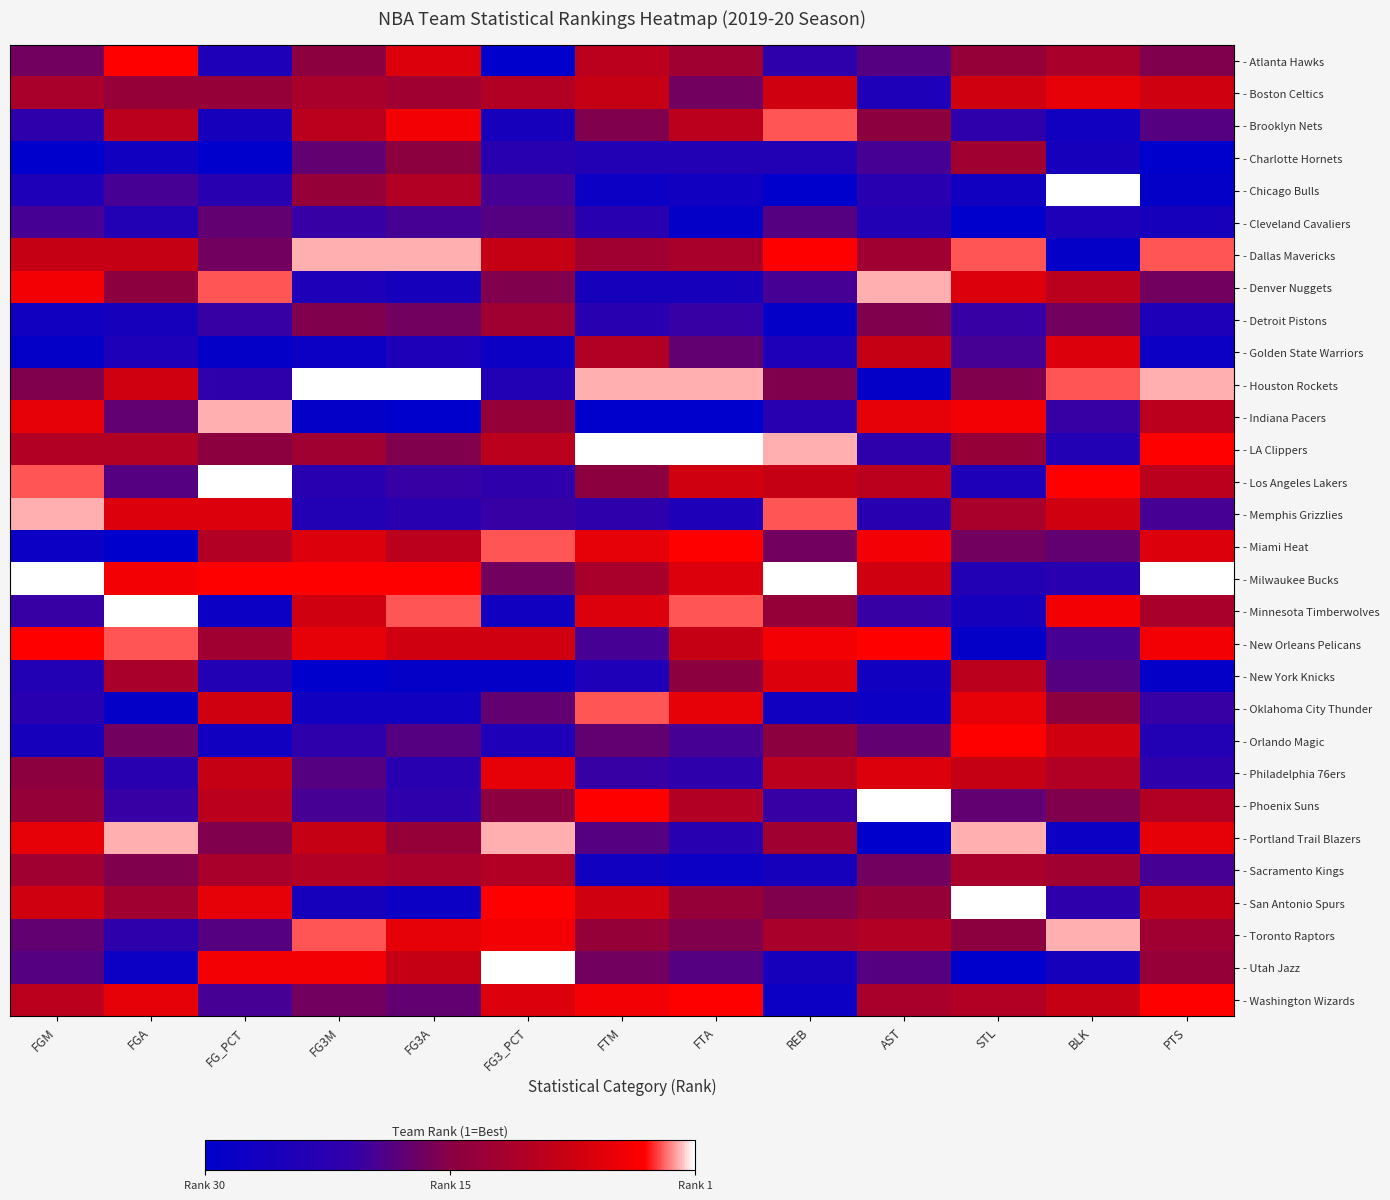

Between REB and FG_PCT, which is larger?

REB